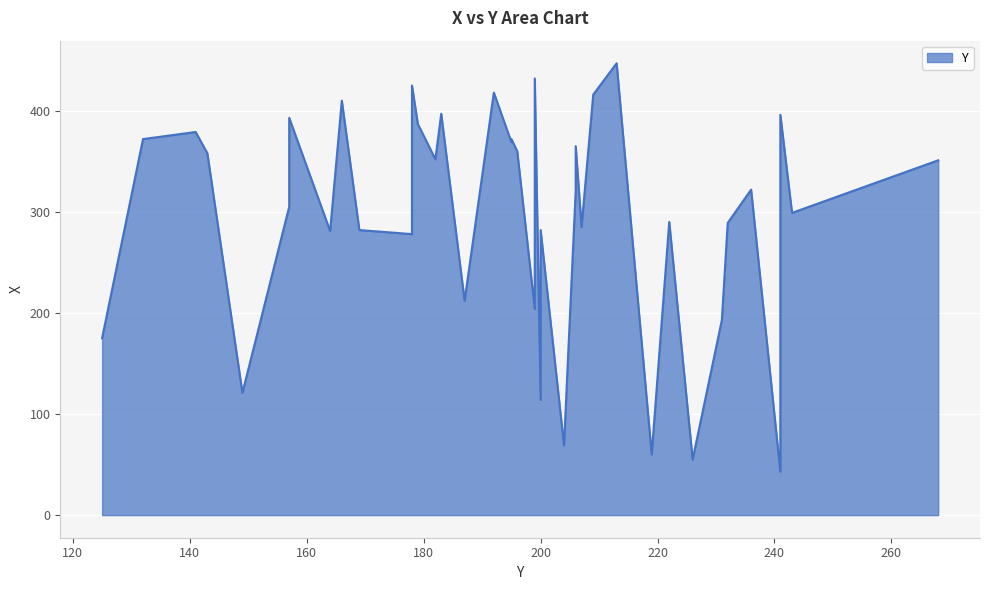

List the labels in order of value, smallest first.

241, 226, 219, 204, 200, 149, 125, 231, 199, 187, 178, 164, 169, 200, 207, 232, 222, 243, 157, 206, 236, 268, 182, 143, 196, 206, 195, 132, 195, 141, 179, 157, 241, 183, 166, 209, 192, 178, 199, 213